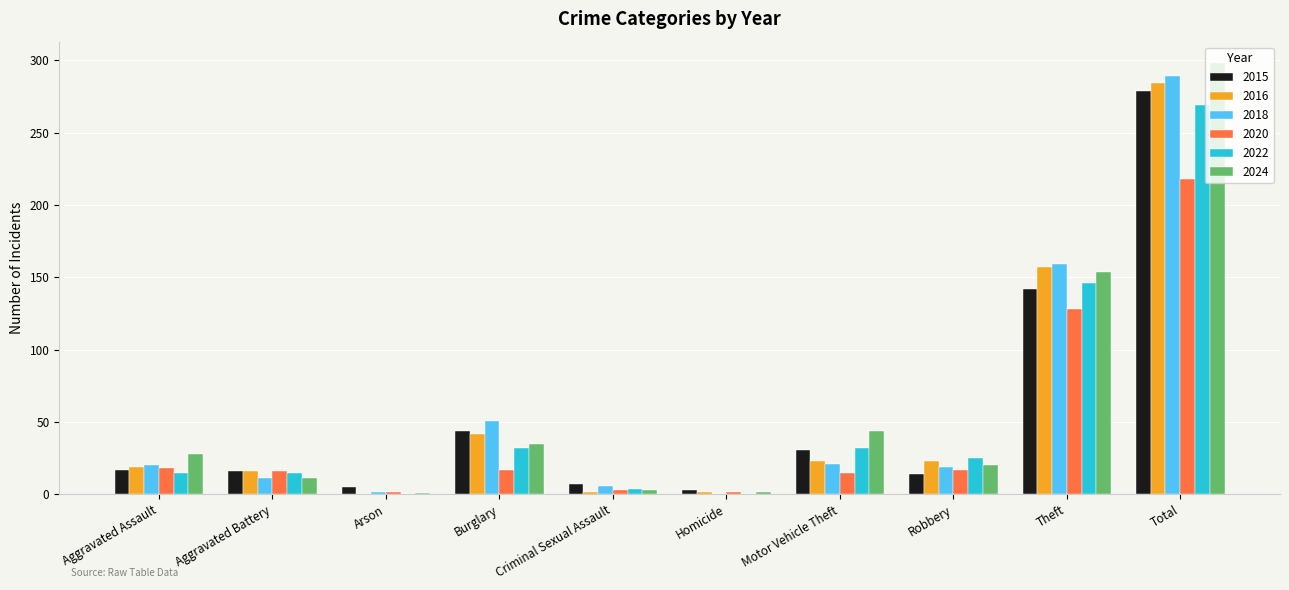

What is the sum of the 2020 values at Aggravated Assault and Aggravated Battery?

34